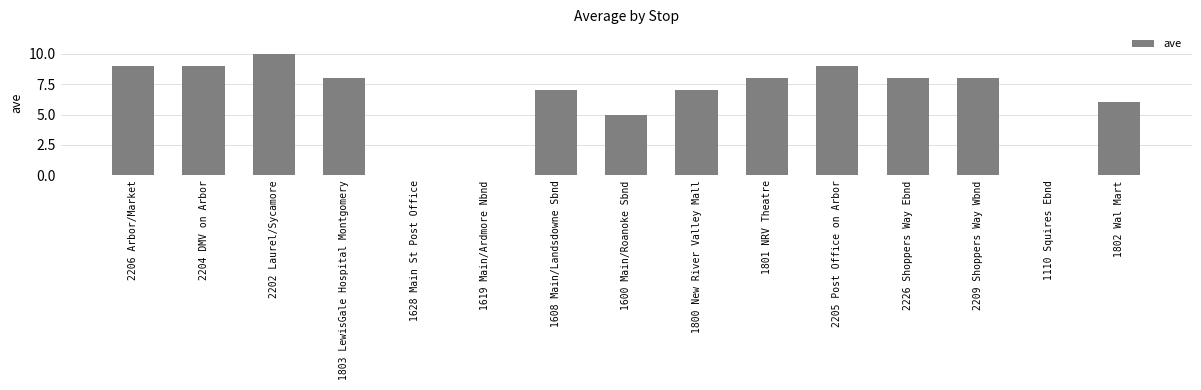

What is the sum of the values at 1110 Squires Ebnd and 2209 Shoppers Way Wbnd?

8